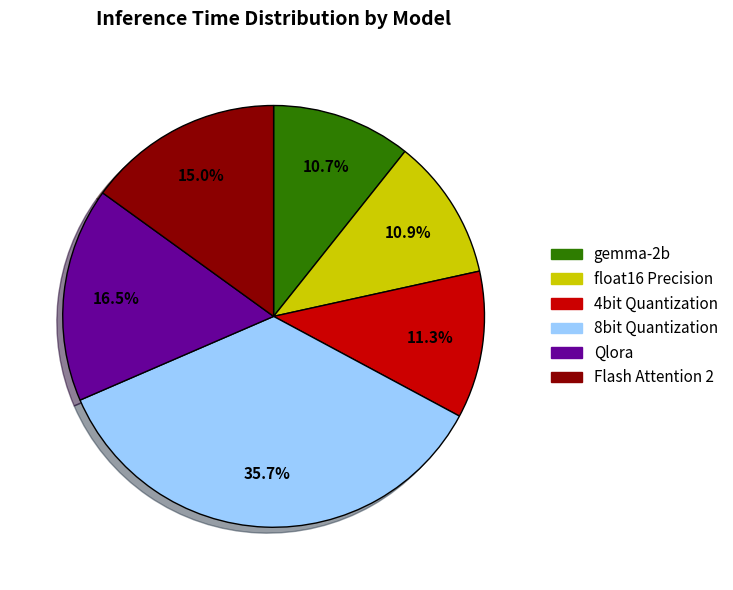

How many slices are in this pie chart?

6